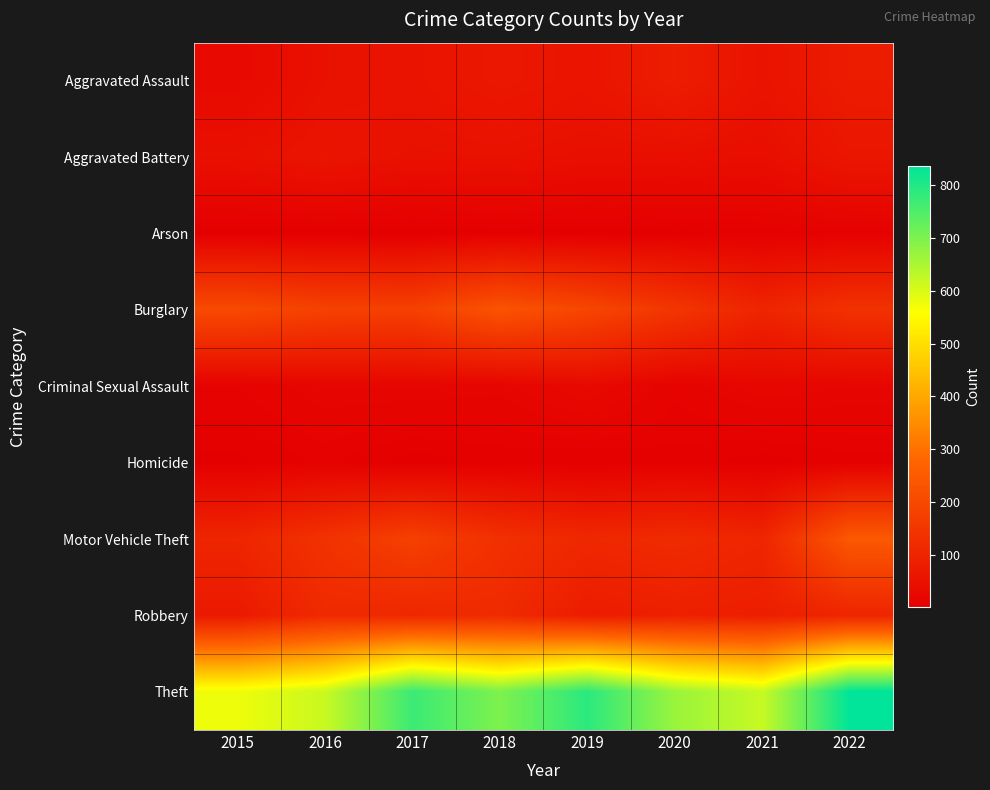

Reading left to right, transcribe all the data shown in this chart.

Aggravated Assault: 2015=29	2016=48	2017=55	2018=67	2019=58	2020=82	2021=55	2022=78
Aggravated Battery: 2015=46	2016=57	2017=47	2018=49	2019=43	2020=43	2021=40	2022=63
Arson: 2015=2	2016=3	2017=1	2018=4	2019=2	2020=3	2021=6	2022=7
Burglary: 2015=204	2016=180	2017=177	2018=230	2019=193	2020=149	2021=101	2022=138
Criminal Sexual Assault: 2015=11	2016=19	2017=19	2018=17	2019=29	2020=12	2021=22	2022=19
Homicide: 2015=3	2016=8	2017=2	2018=5	2019=3	2020=6	2021=2	2022=6
Motor Vehicle Theft: 2015=103	2016=138	2017=177	2018=133	2019=110	2020=118	2021=104	2022=243
Robbery: 2015=71	2016=116	2017=109	2018=118	2019=78	2020=88	2021=84	2022=103
Theft: 2015=576	2016=617	2017=772	2018=699	2019=789	2020=668	2021=619	2022=837